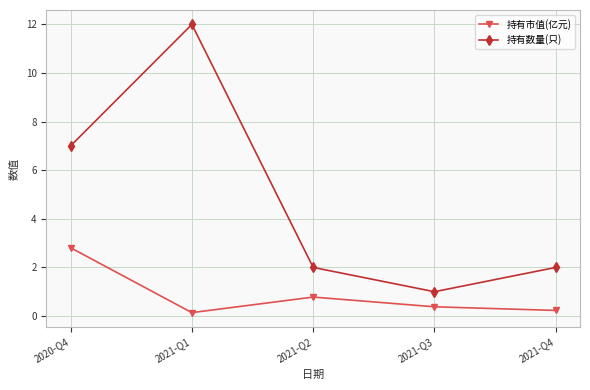

The value of 持有市值(亿元) at 2021-Q1 is 0.1. True or false?

True